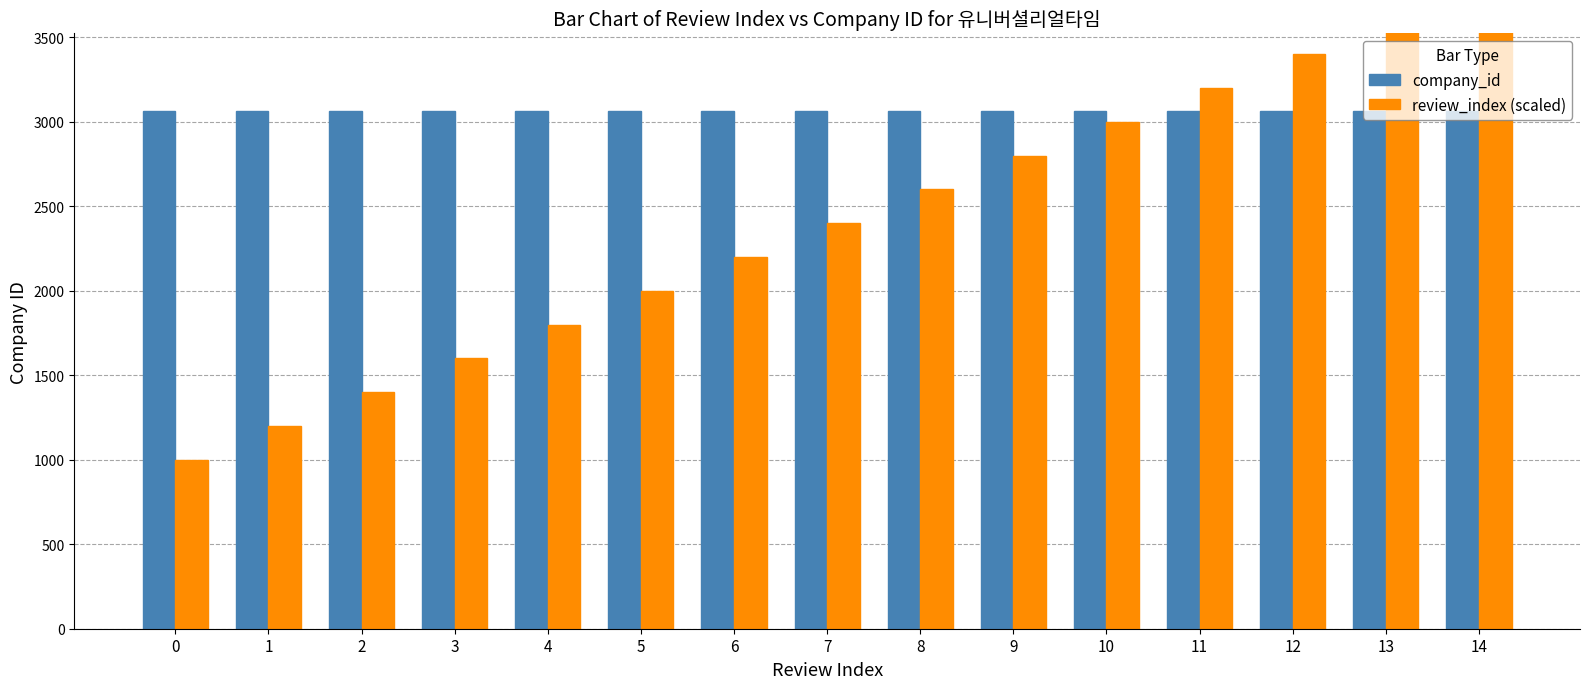

Count the number of categories in the chart.

15